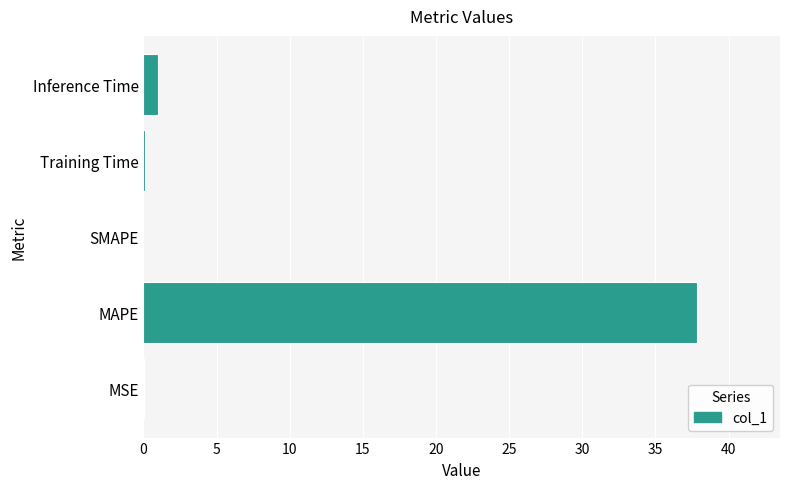

What is the sum of all values?

39.0